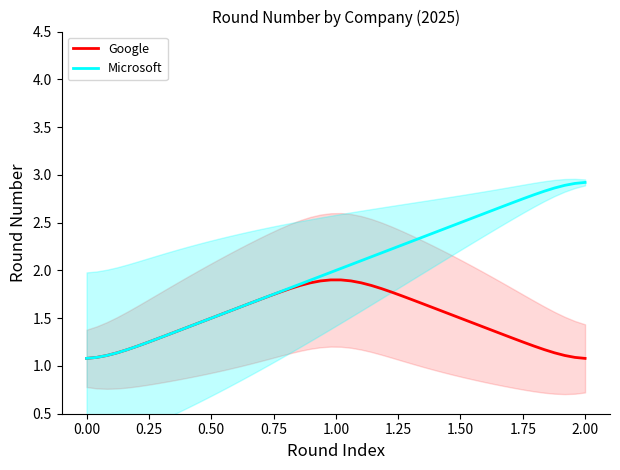

The Microsoft series shows 1.1 at 0.00. True or false?

True